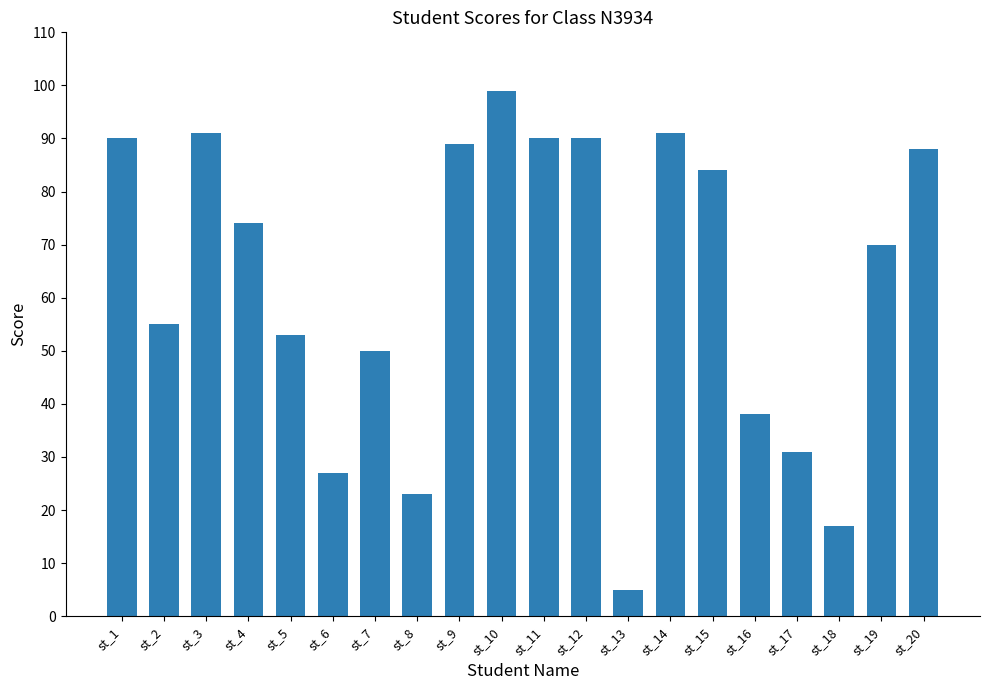

What is the greatest value displayed?

99